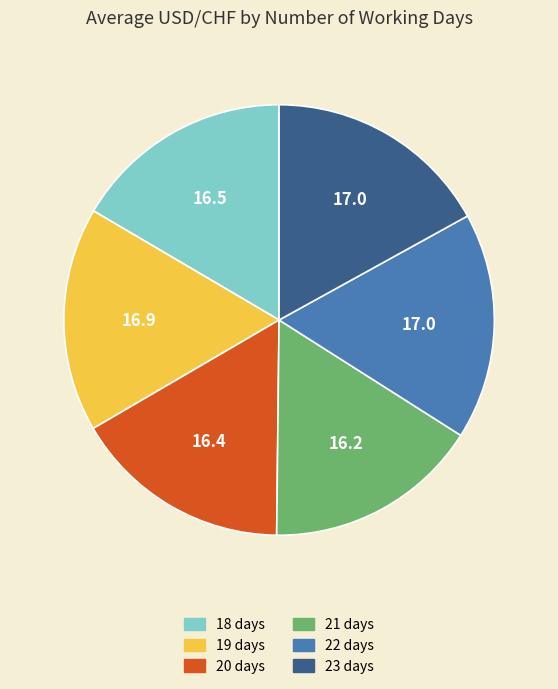

Count the number of slices in the pie.

6